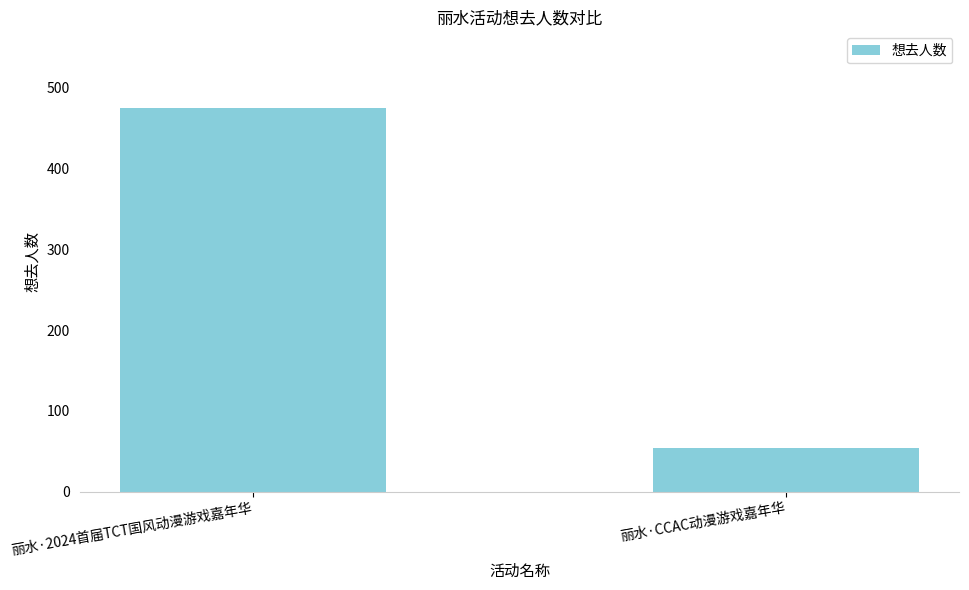

At which category does the chart reach its peak across all series?

丽水·2024首届TCT国风动漫游戏嘉年华